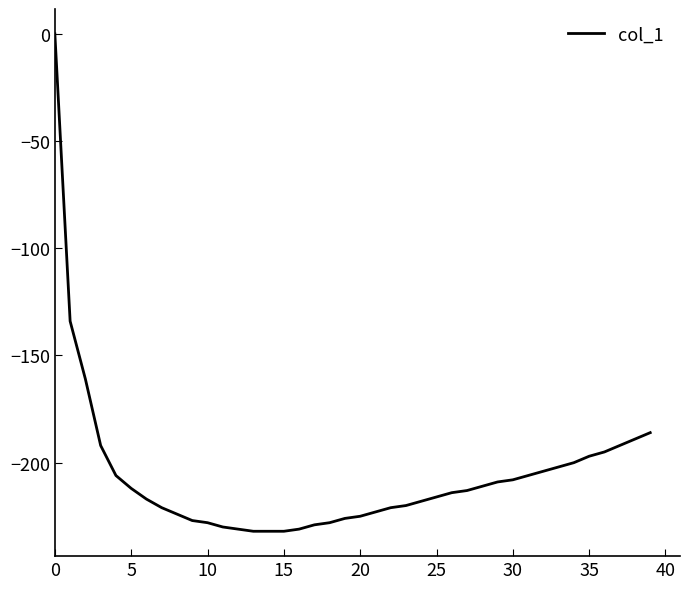

What is the smallest value displayed?

-232